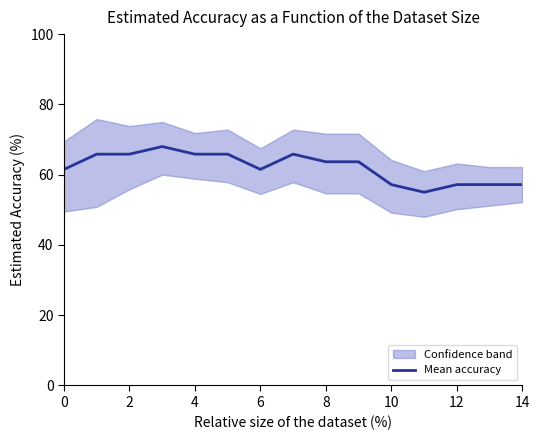

What is the value of the 2nd point from the left?

65.8